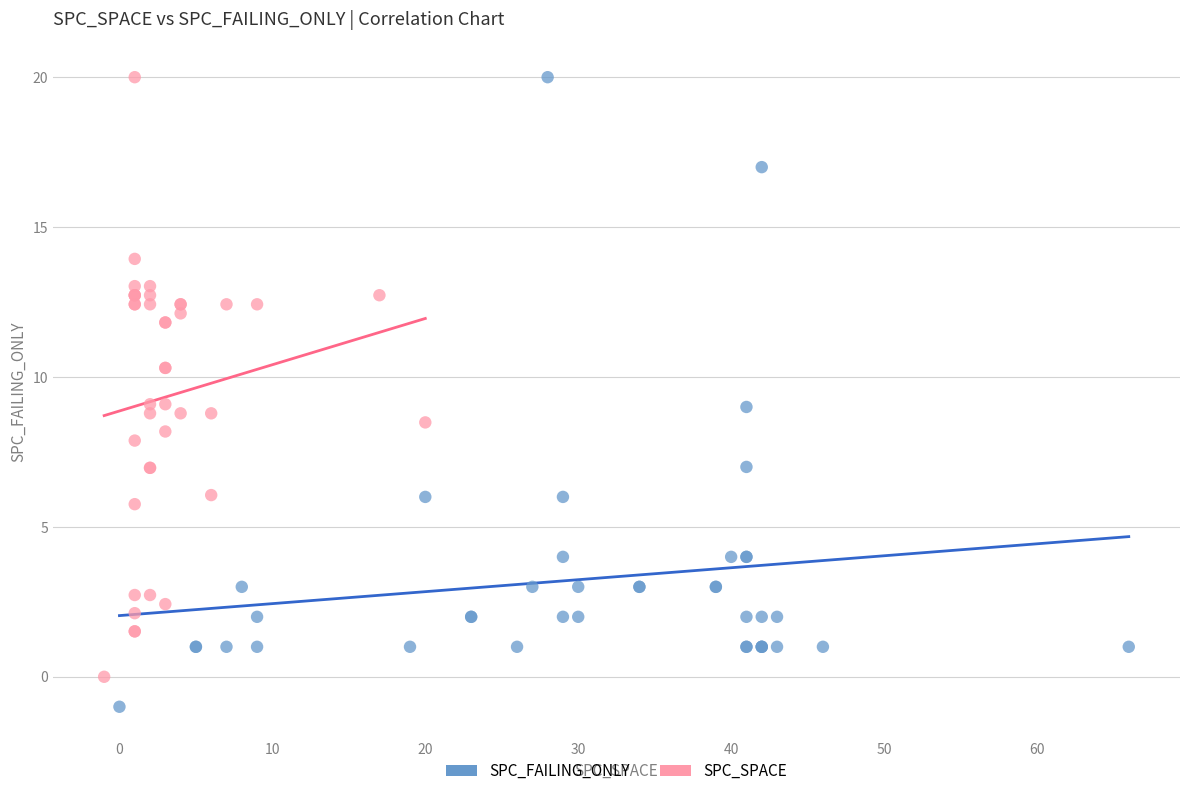

Which series has the widest spread of Y values?

SPC_FAILING_ONLY